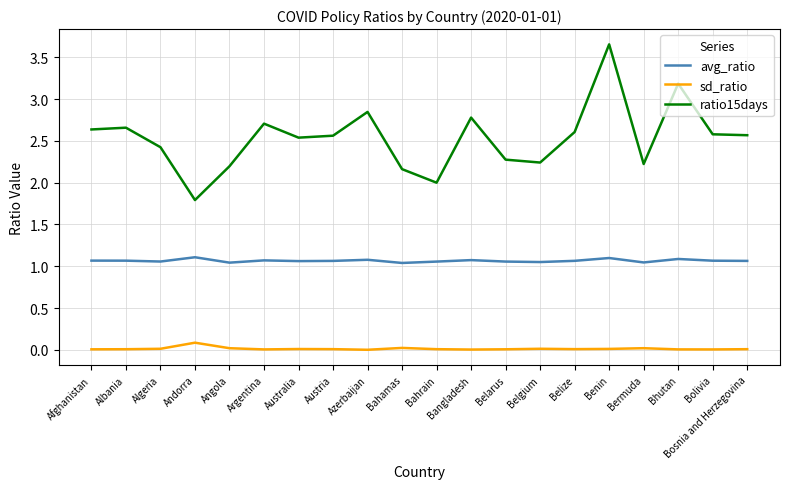

Which series has the widest spread of values?

ratio15days